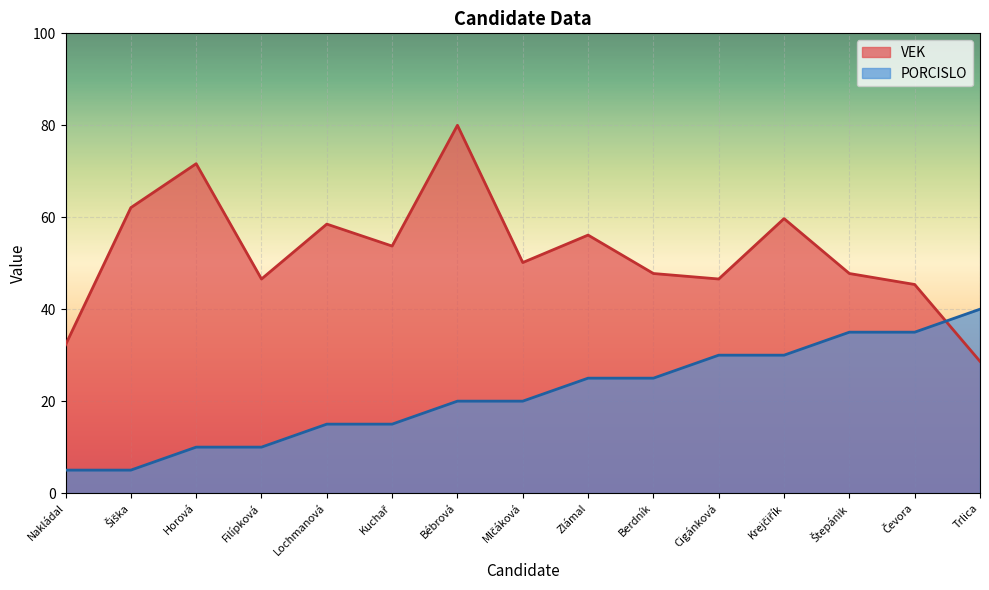

What is the total value across all series at Krejčiřík?

89.7